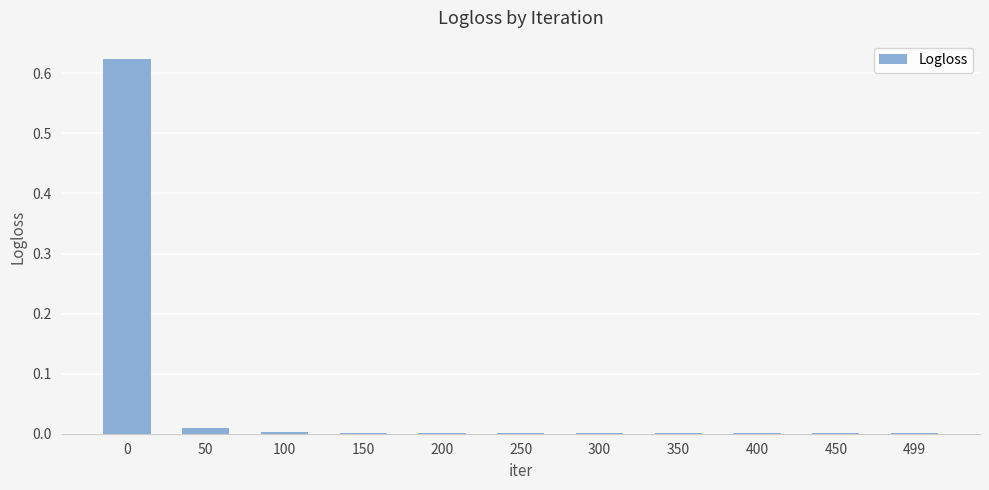

The chart shows a value of 0.0 at 150. True or false?

True